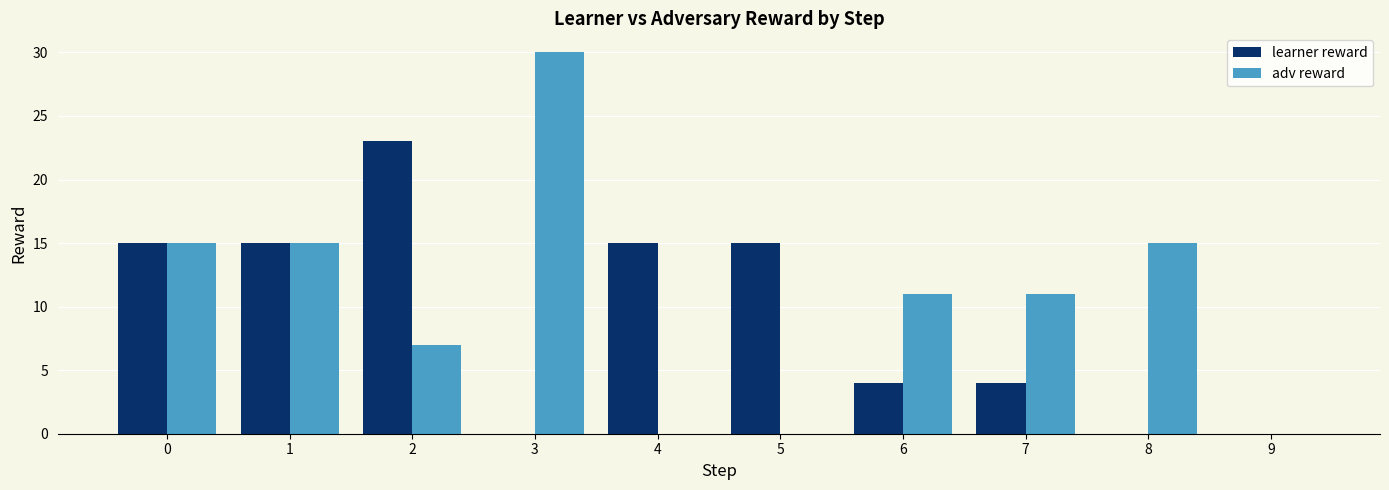

True or false: learner reward has a value of 15 at 5.

True